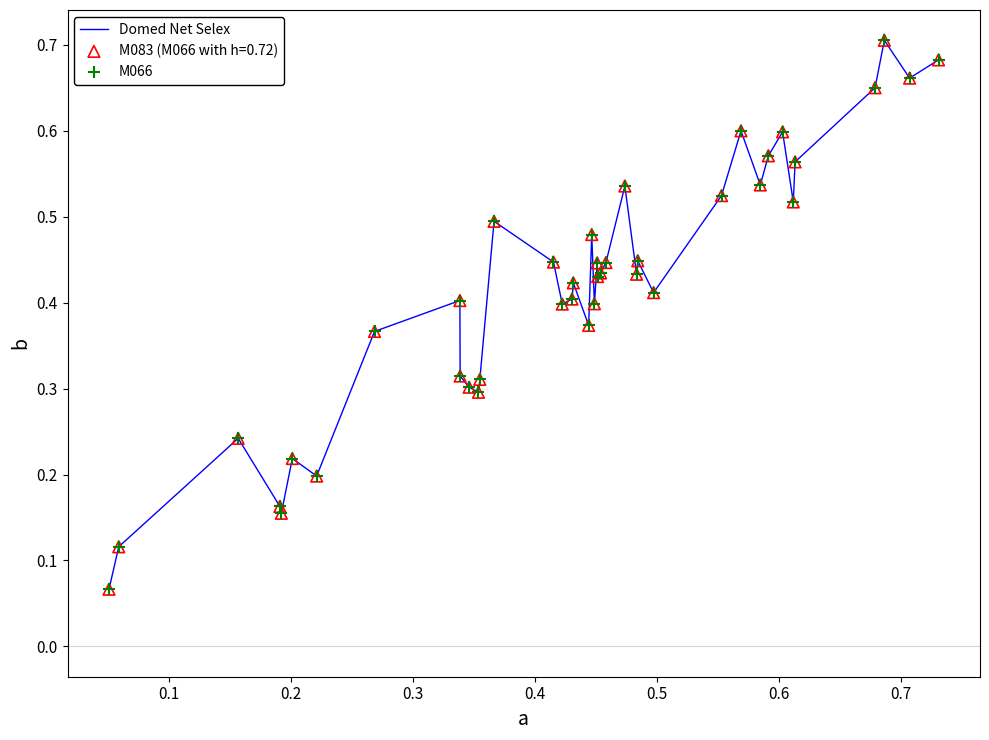

Does the chart have visible grid lines?

No